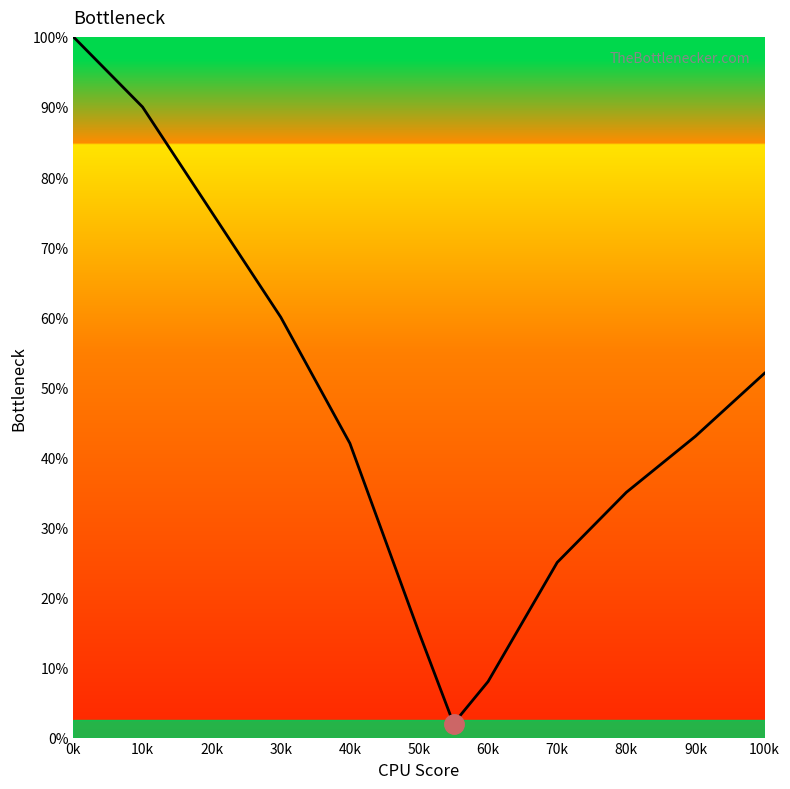

Where is the data nearest to the value 51?

100k